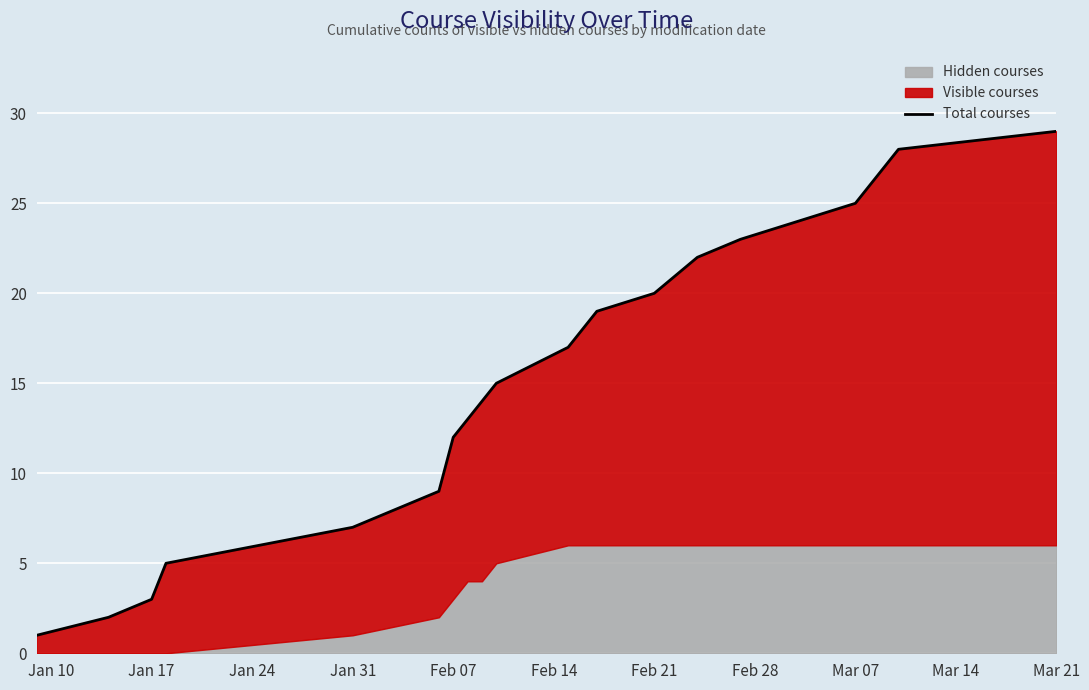

What is the sum of all values?

335